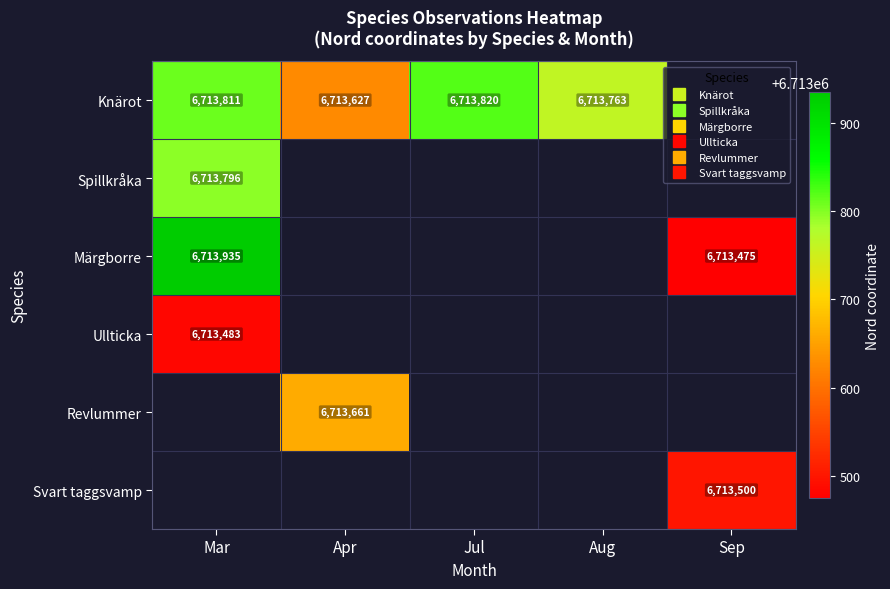

What is the maximum value for Spillkråka?

6713796.0